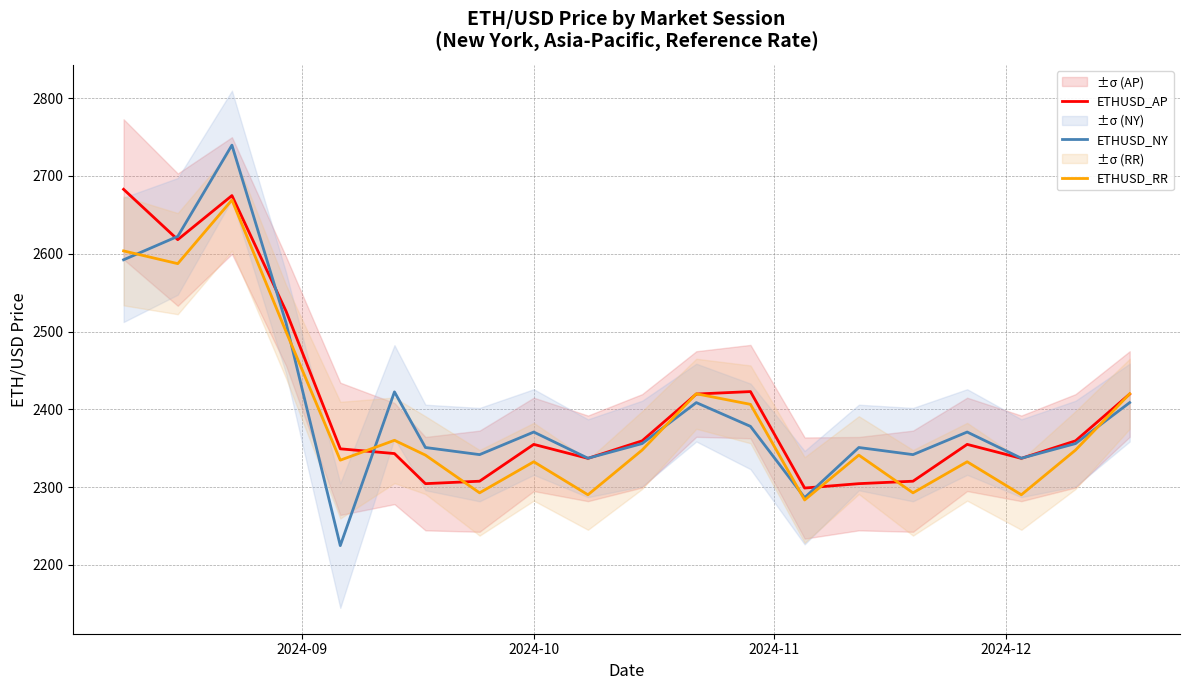

What is the maximum value shown in the chart?

2739.6